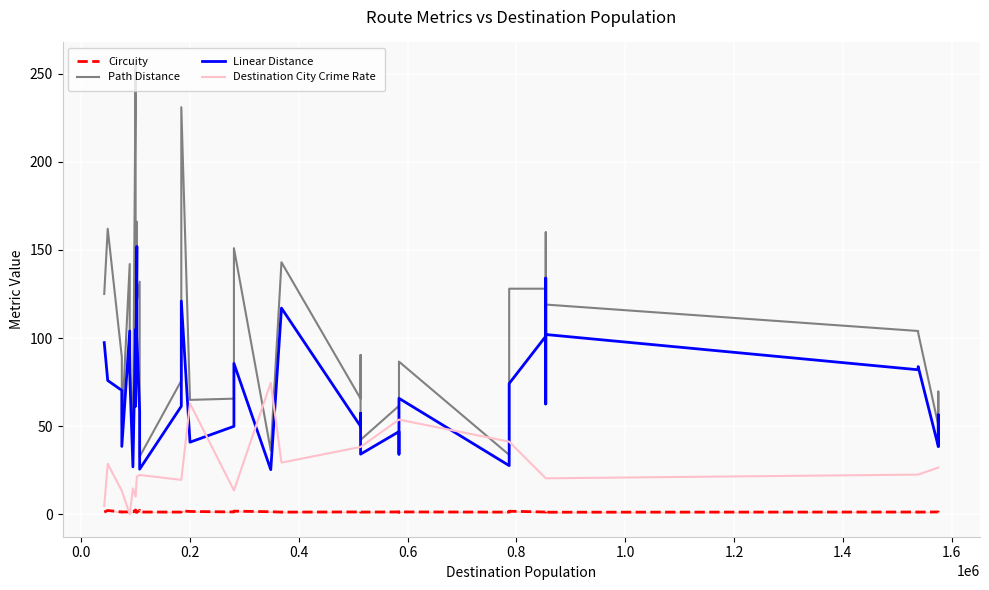

List the series in order of their overall mean, highest first.

Path Distance, Linear Distance, Destination City Crime Rate, Circuity